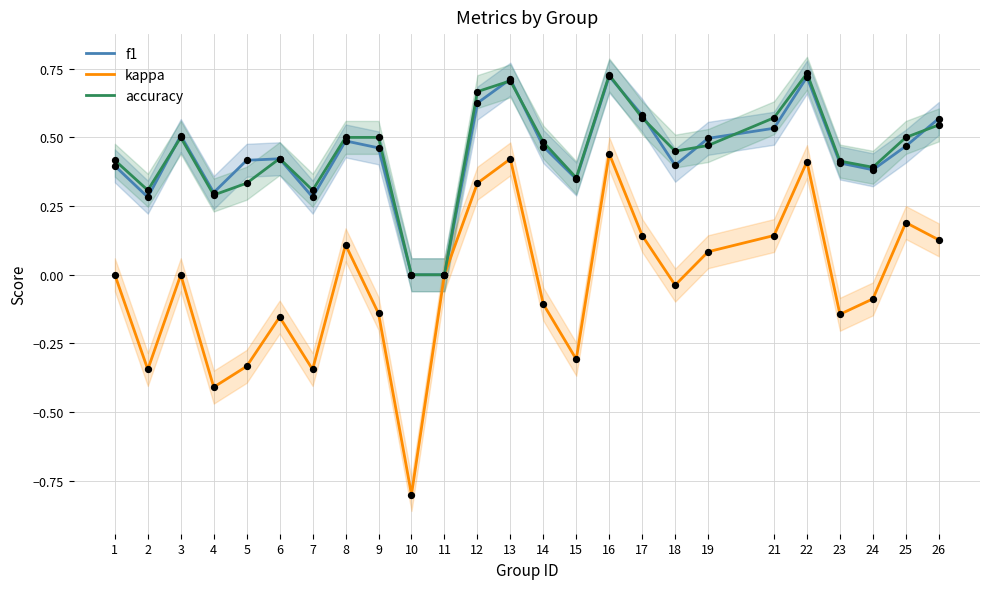

Which series contains the lowest Y value?

kappa